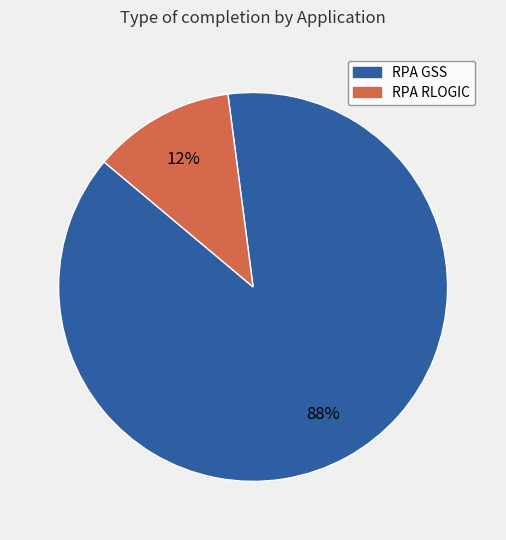

What percentage is the RPA RLOGIC slice, to the nearest percent?

12%